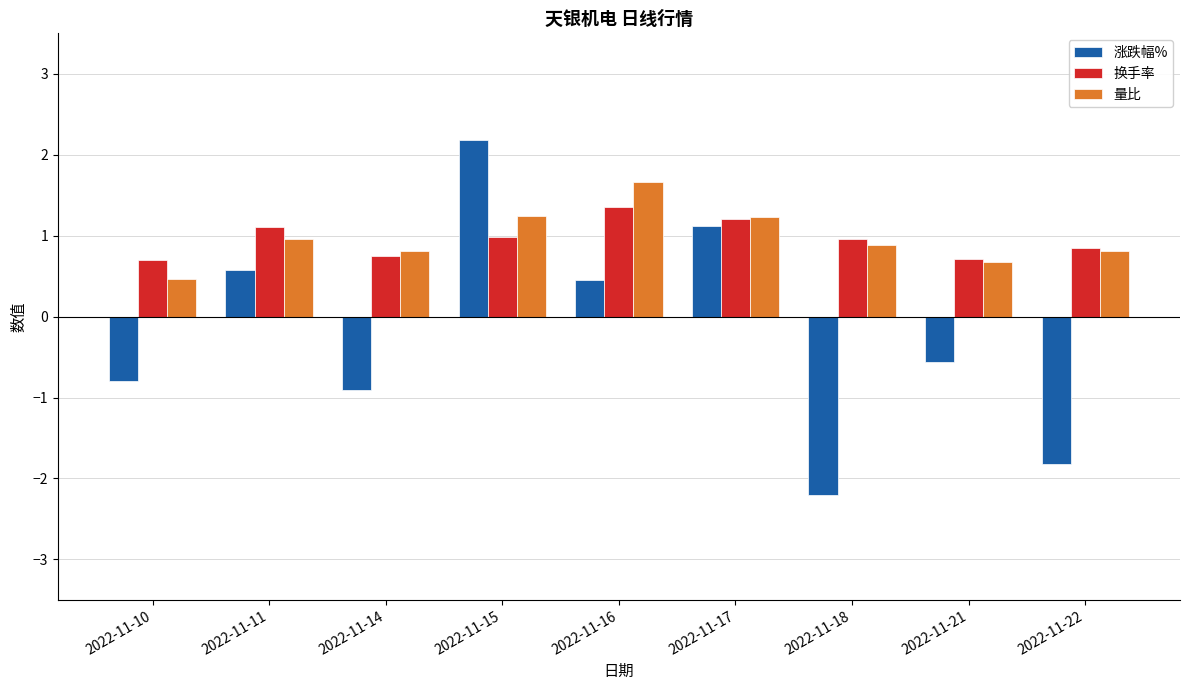

What is the total value across all series at 2022-11-10?

0.4